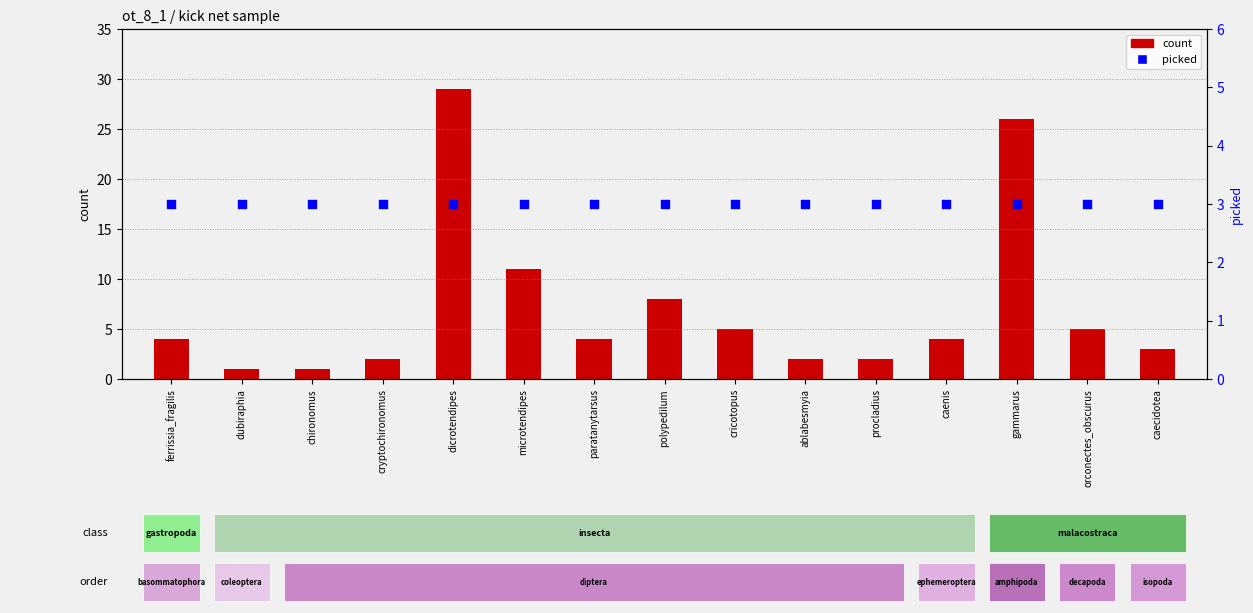

At which category is the sum across all series the highest?

dicrotendipes